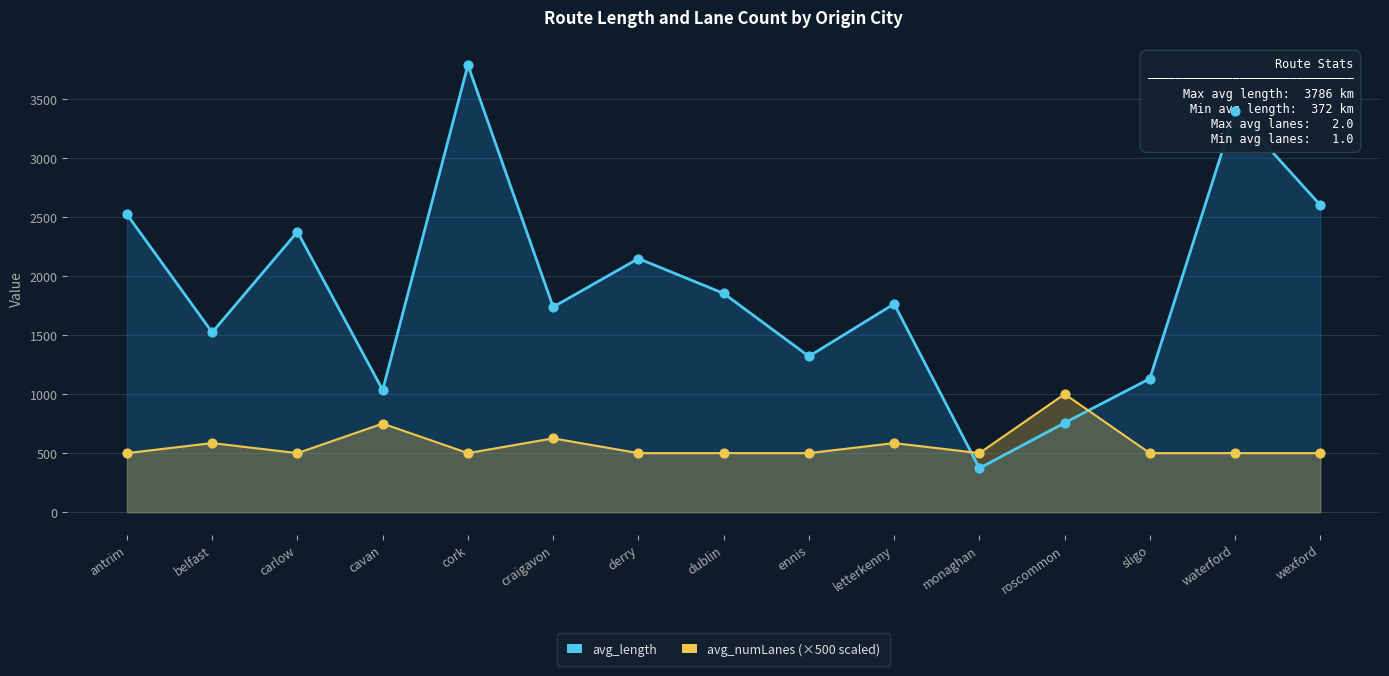

What is the total value across all series at derry?

2647.4